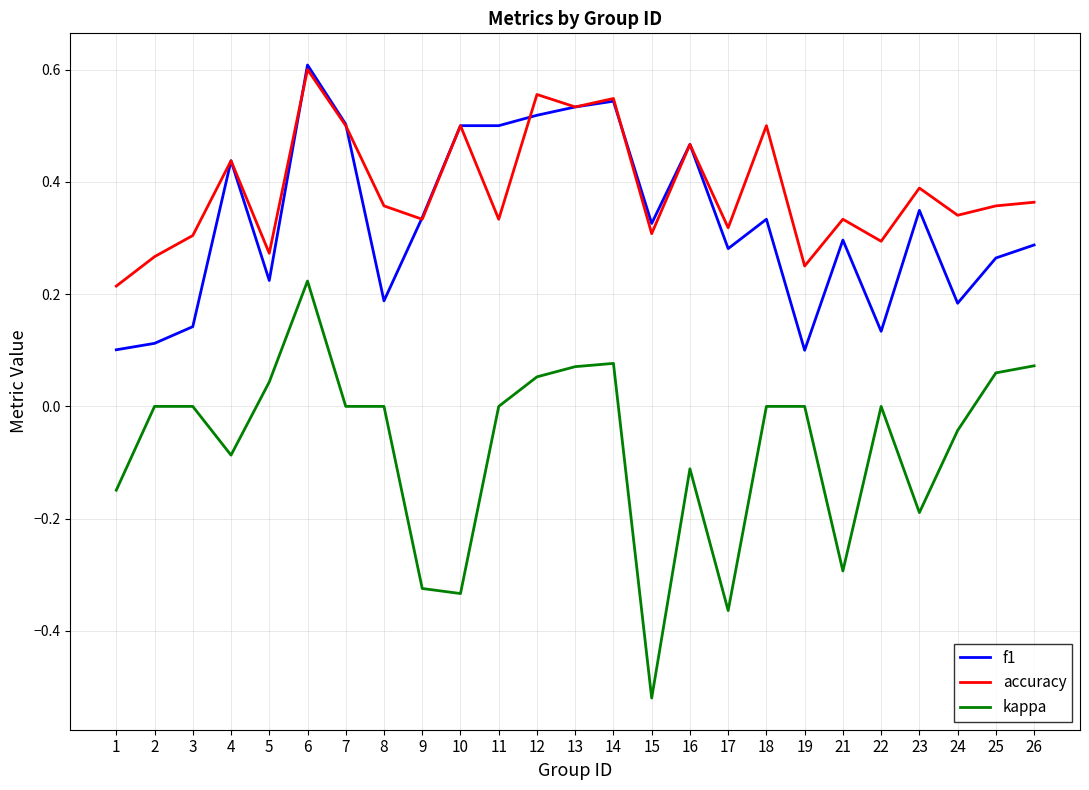

Between 14 and 23, which series saw the biggest shift?

kappa